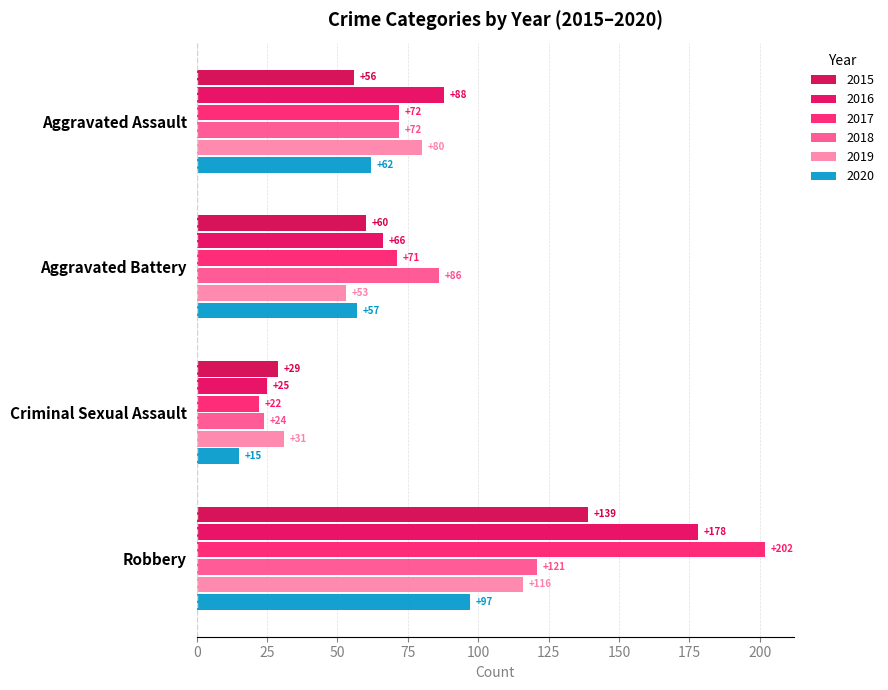

Rank the categories by 2017 value from highest to lowest.

Robbery, Aggravated Assault, Aggravated Battery, Criminal Sexual Assault